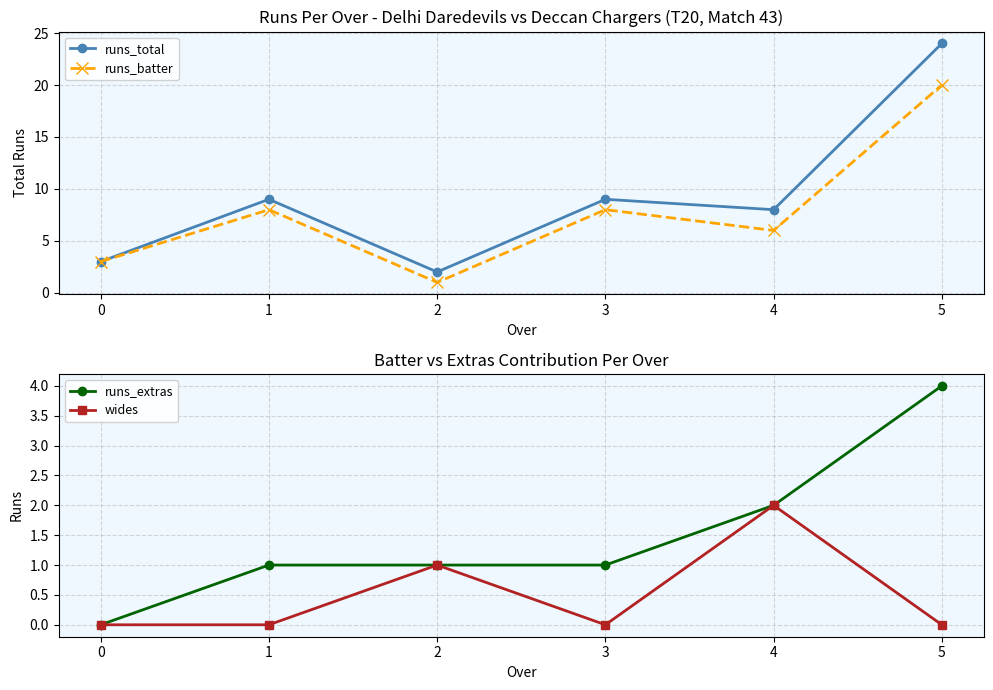

Reading right to left, list all the values displayed in this chart.

runs_total: 5=24	4=8	3=9	2=2	1=9	0=3
runs_batter: 5=20	4=6	3=8	2=1	1=8	0=3
runs_extras: 5=4	4=2	3=1	2=1	1=1	0=0
wides: 5=0	4=2	3=0	2=1	1=0	0=0